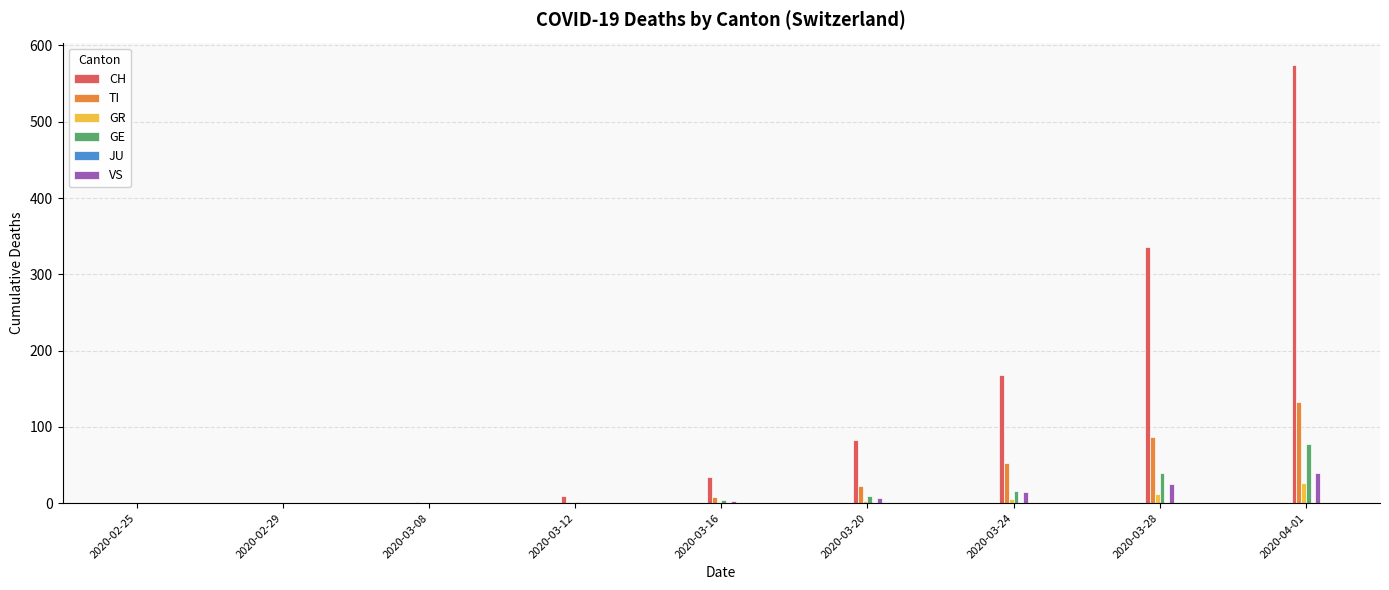

What is the average value of the TI series?

34